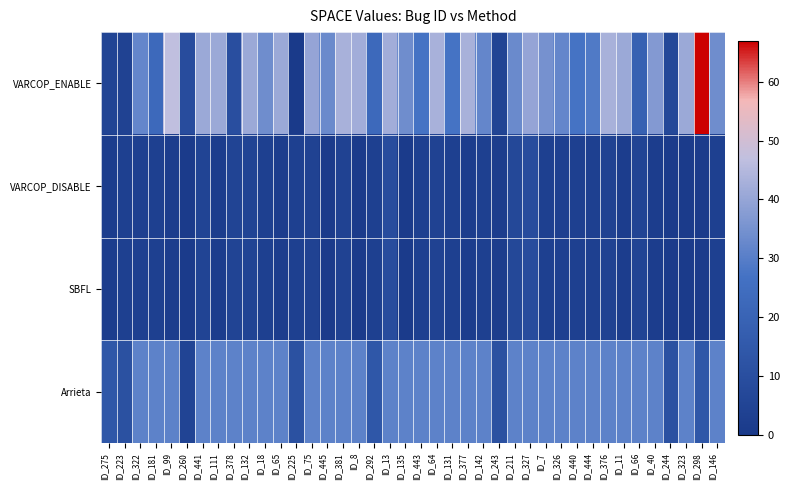

Between ID_135 and ID_142, which series saw the biggest shift?

VARCOP_ENABLE